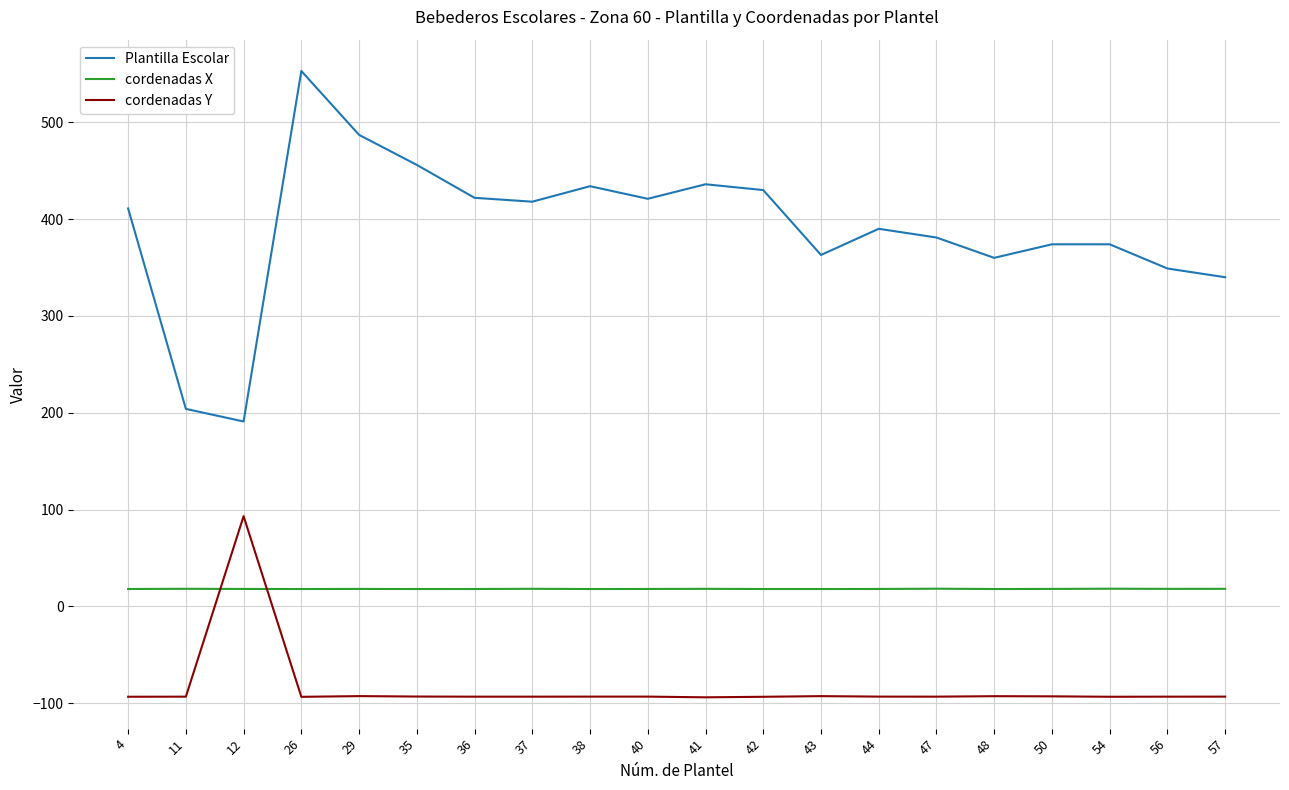

Which series changed the most between 26 and 40?

Plantilla Escolar